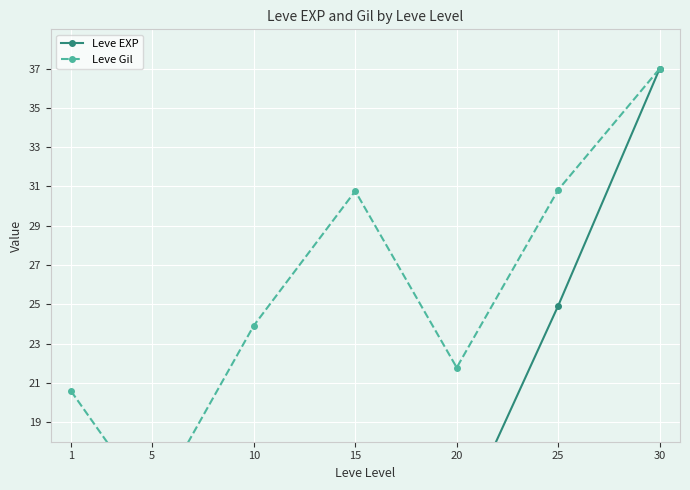

Rank the series by their maximum value, from highest to lowest.

Leve EXP, Leve Gil